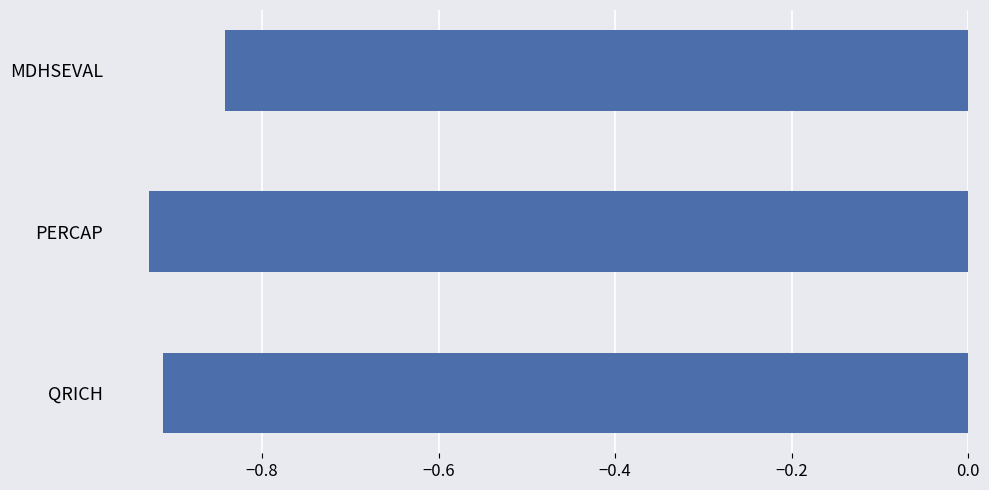

Are the bars horizontal?

Yes